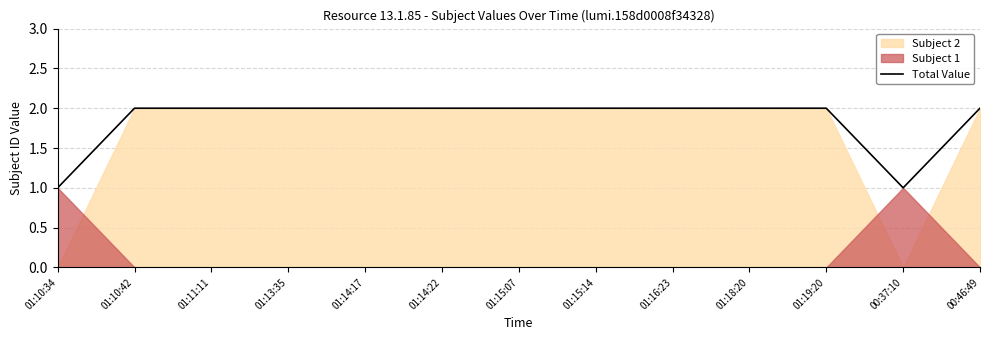

Which label corresponds to the smallest value in the chart?

01:10:34